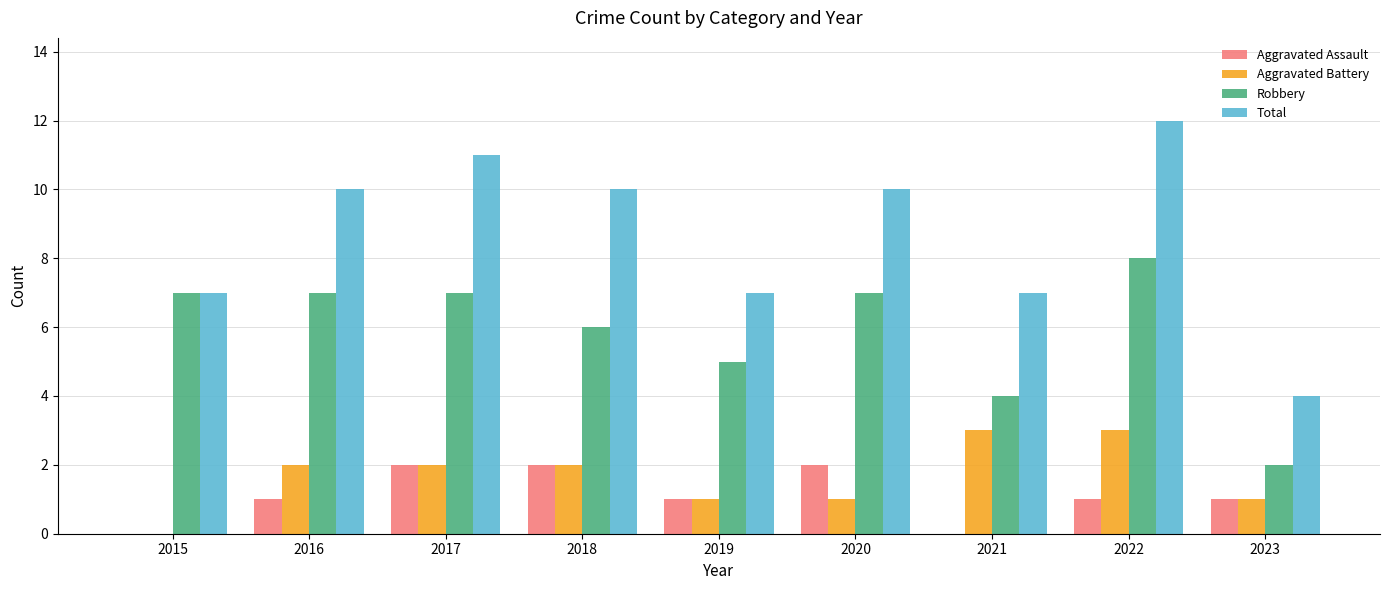

What is the approximate value of Robbery at 2019?

5